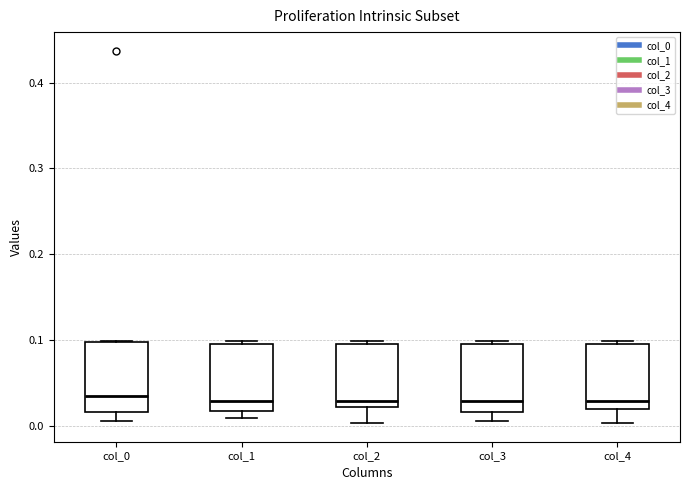

Where does the median line of the box for col_3 sit on the y-axis? The values are not printed on the chart, so give them approximately, as read against the axis.

0.03